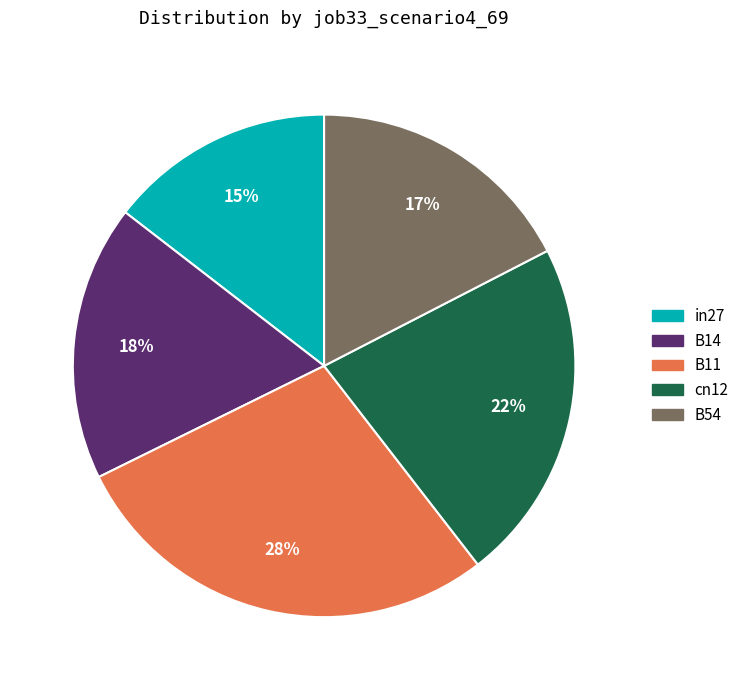

The B54 slice represents 4% of the pie. True or false?

False